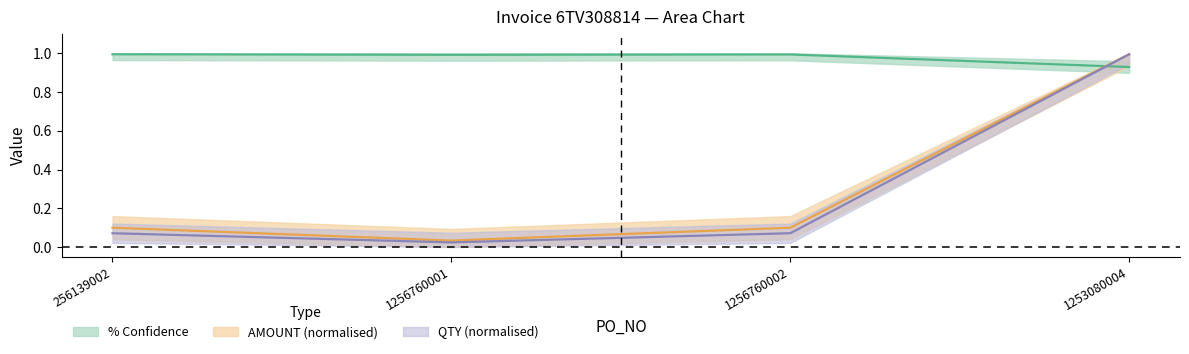

How many categories are shown in the chart?

4